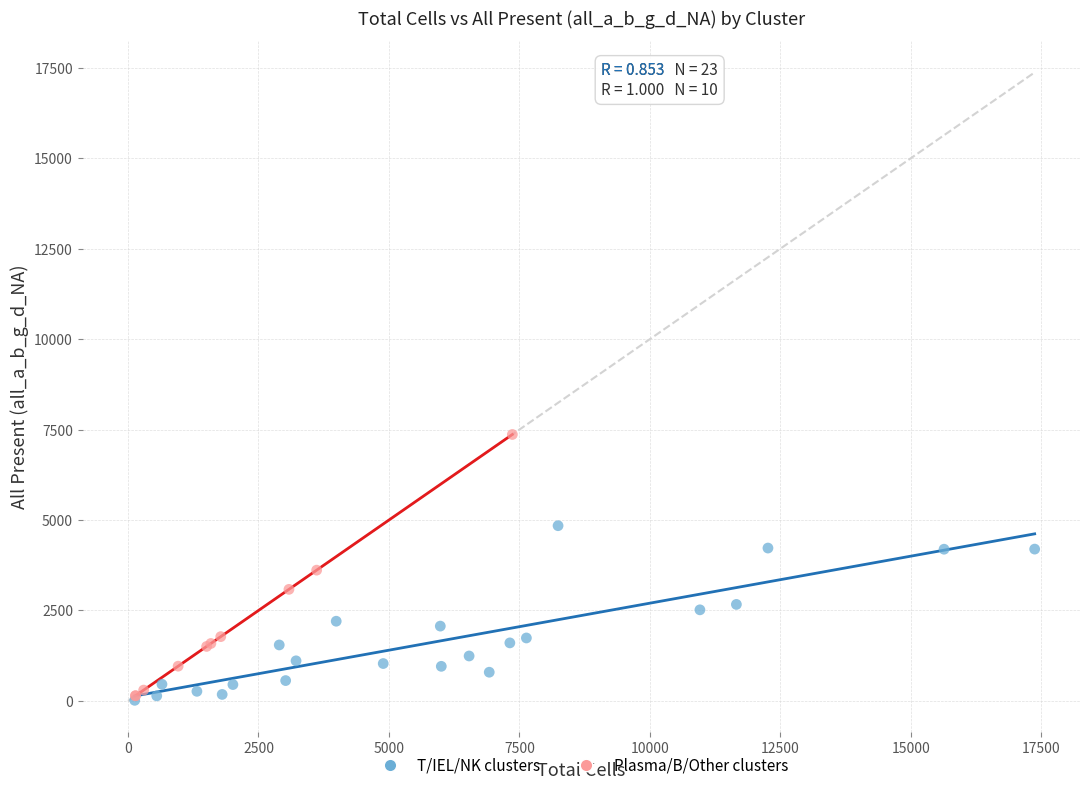

Which series contains the highest Y value?

Plasma/B/Other clusters